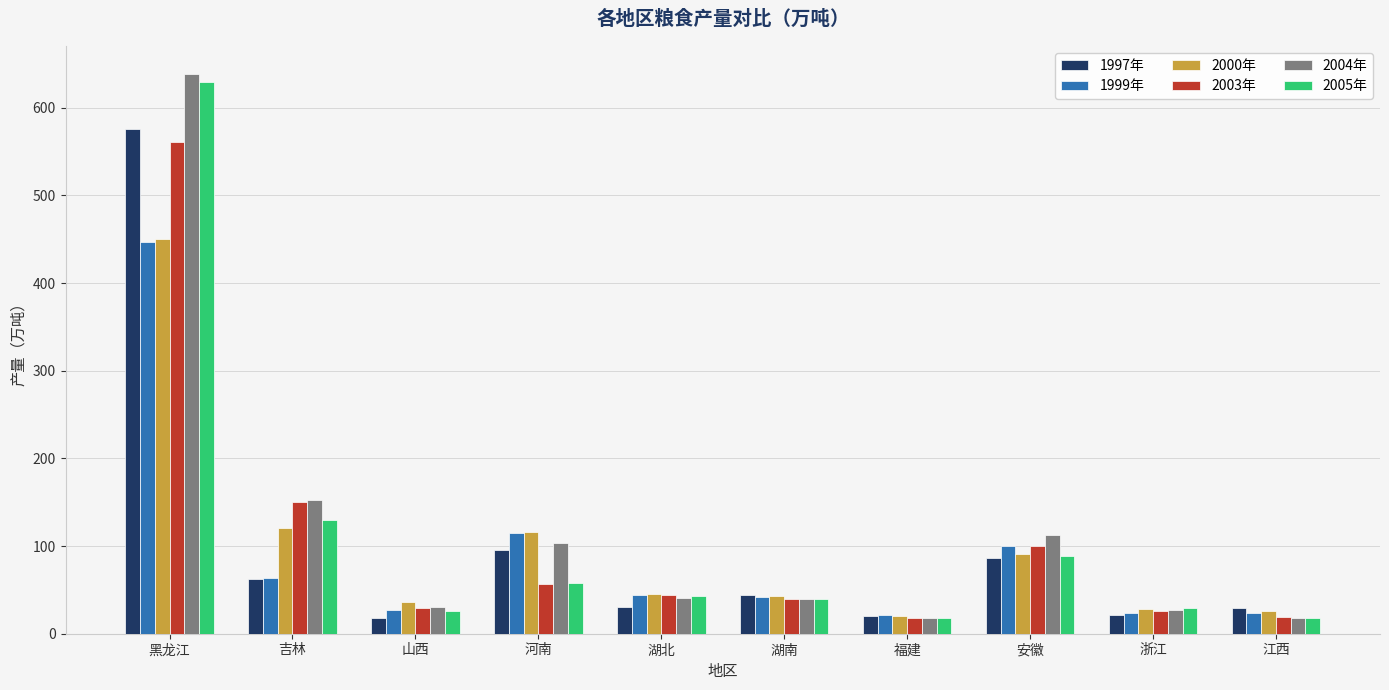

Which series has the largest range (max minus min)?

2004年